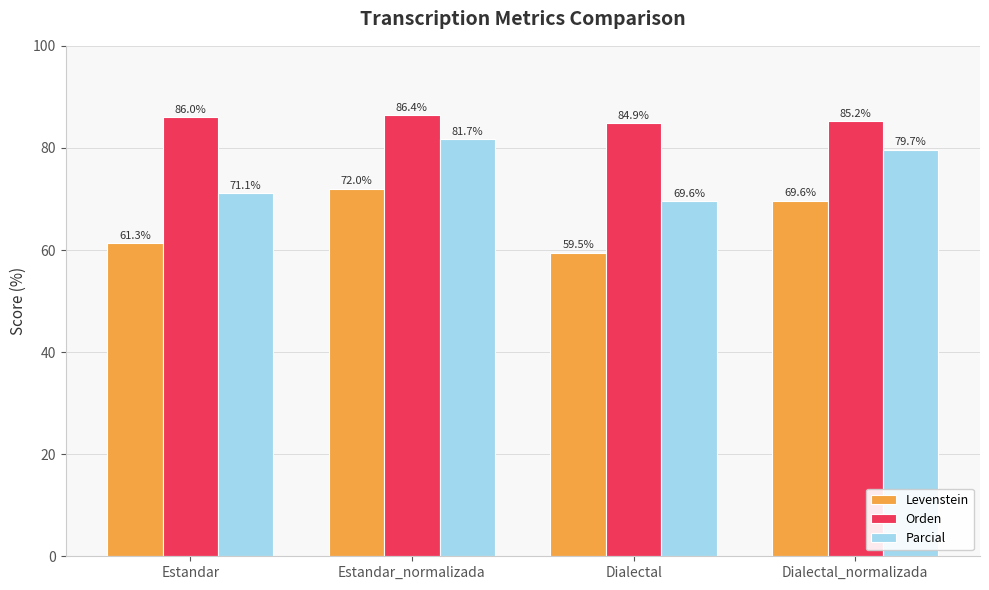

Which series has the largest total across all categories?

Orden